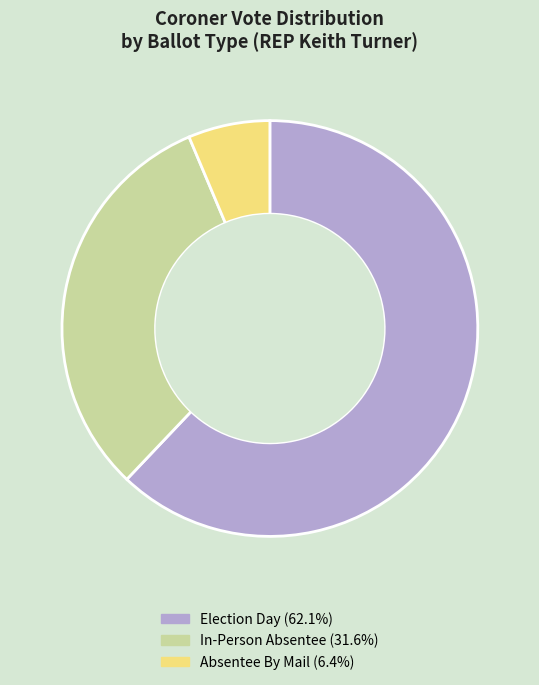

Does any single category account for the majority?

Yes